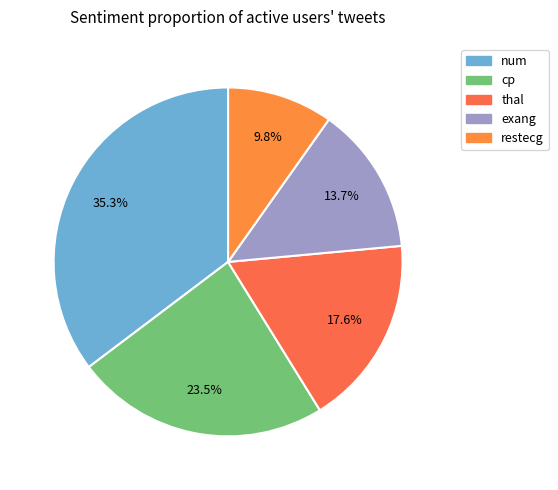

How many slices are in this pie chart?

5